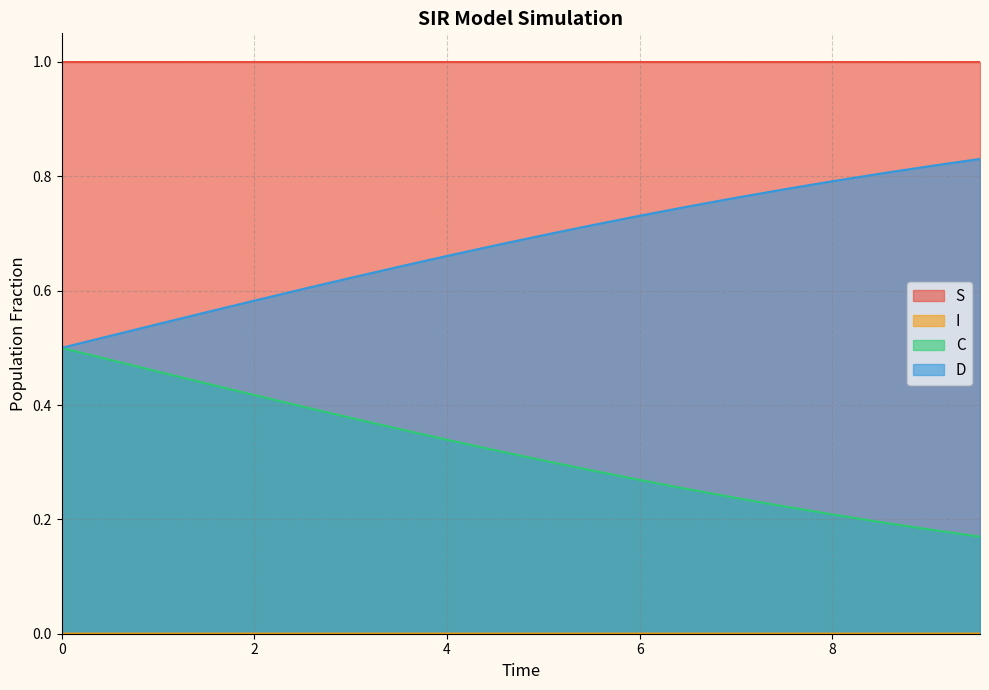

Which series has the largest total across all categories?

S